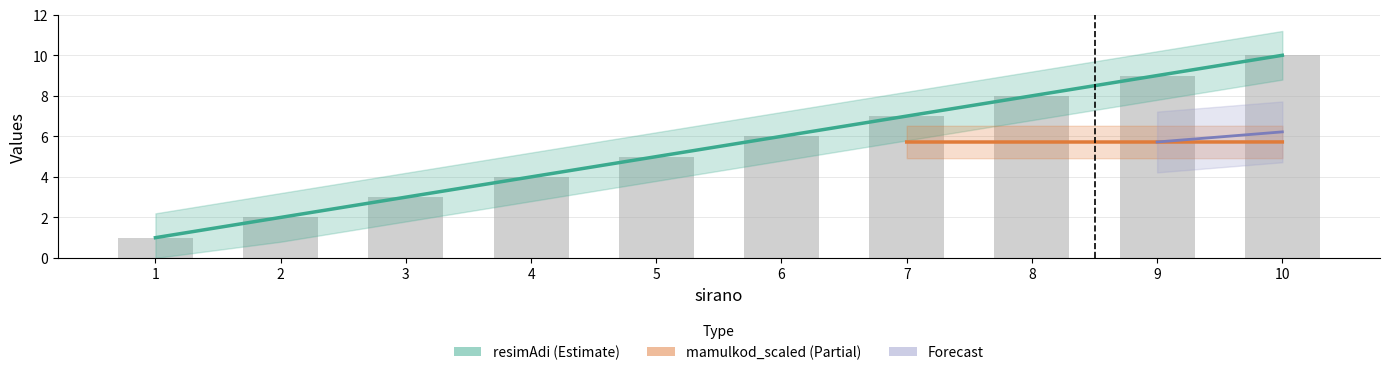

What is the difference between the second highest and second lowest values?

7